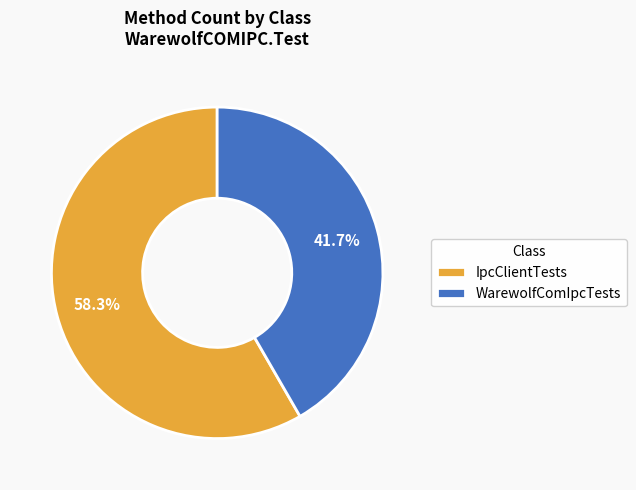

Count the number of slices in the pie.

2